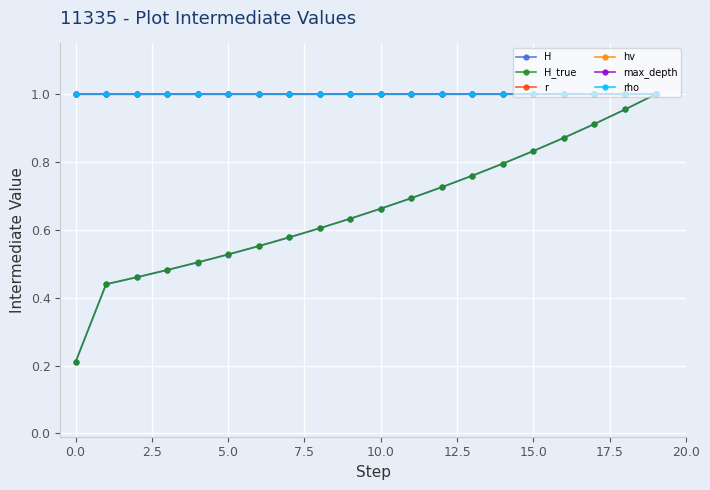

Does the chart have visible grid lines?

Yes